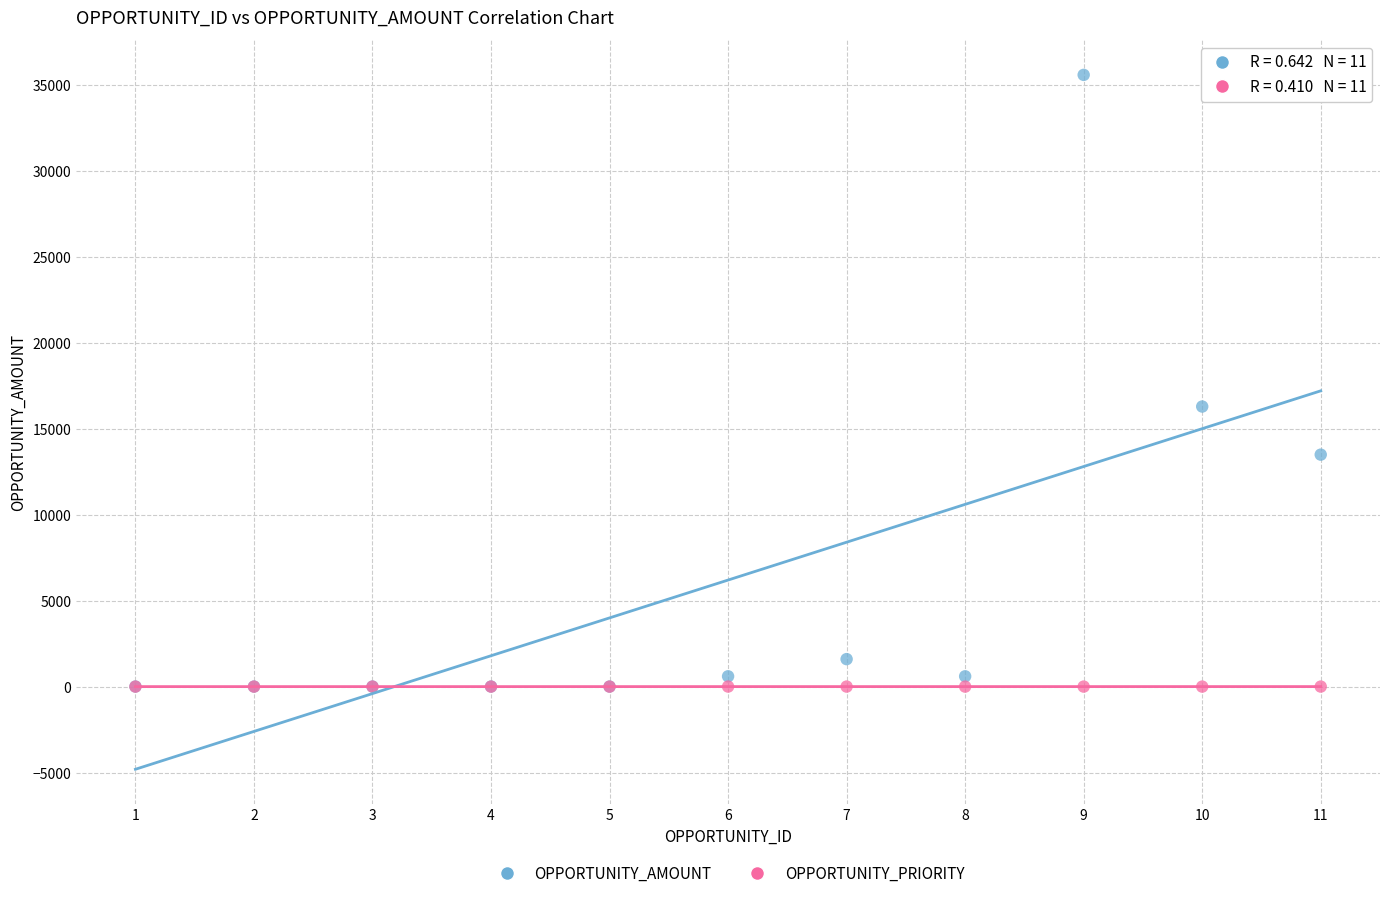

In the OPPORTUNITY_AMOUNT series, what Y value is closest to 17801?

16300